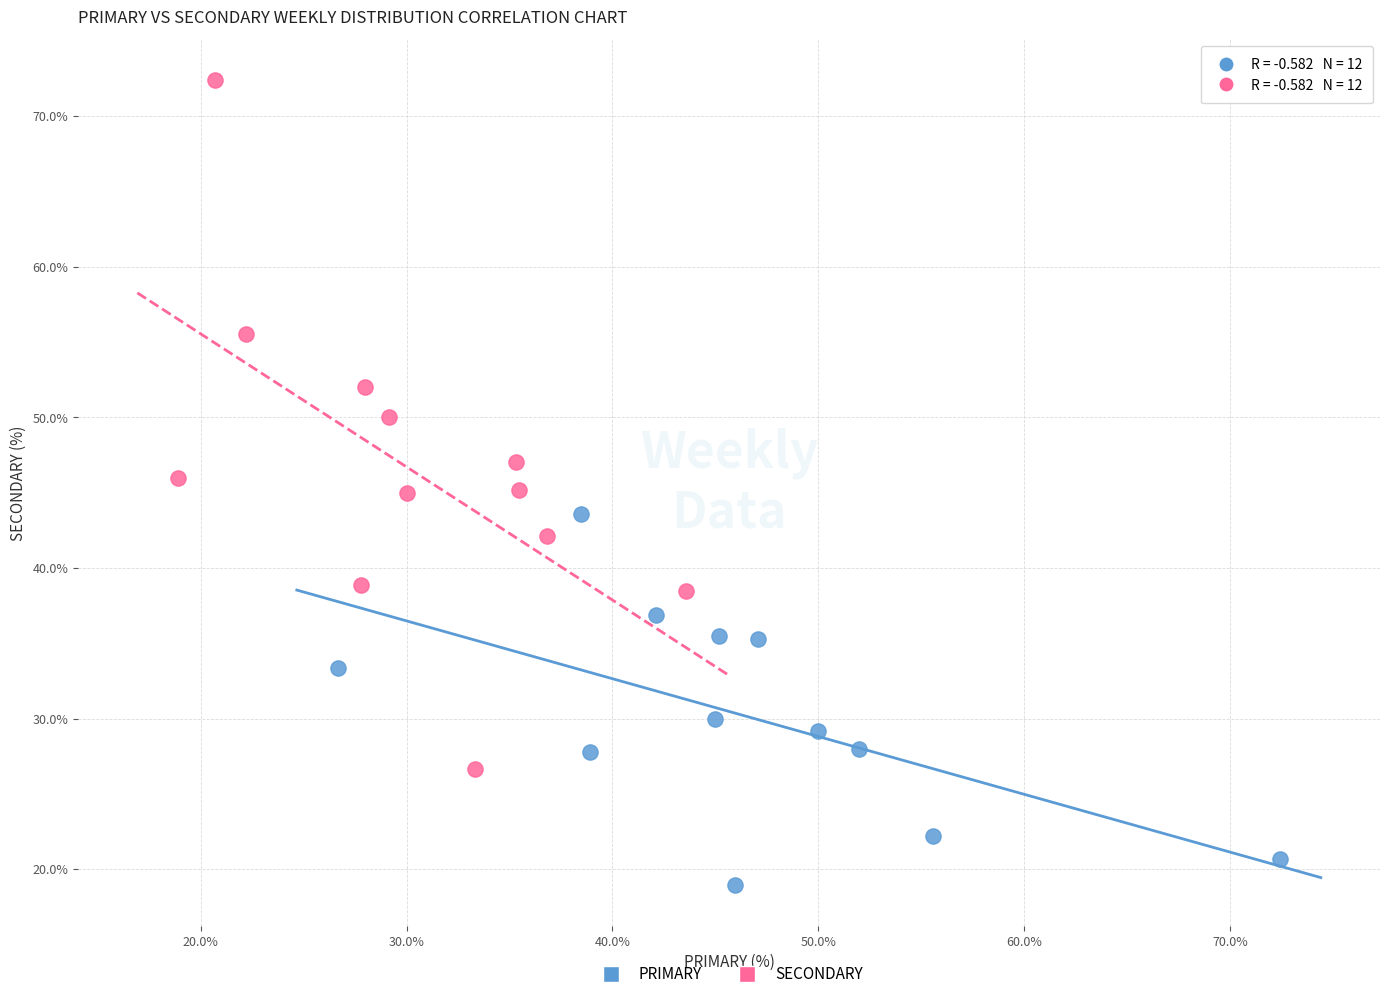

Which series reaches the maximum Y coordinate?

SECONDARY